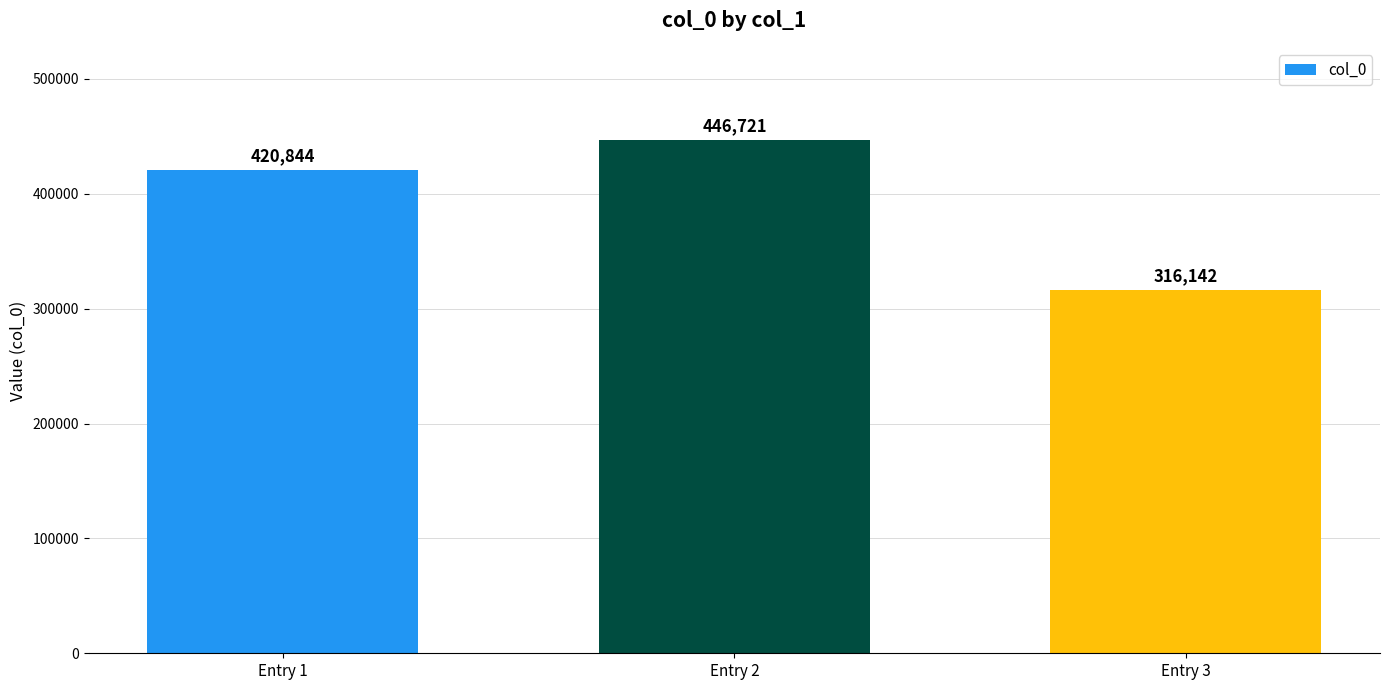

The chart shows a value of 220047 at Entry 3. True or false?

False